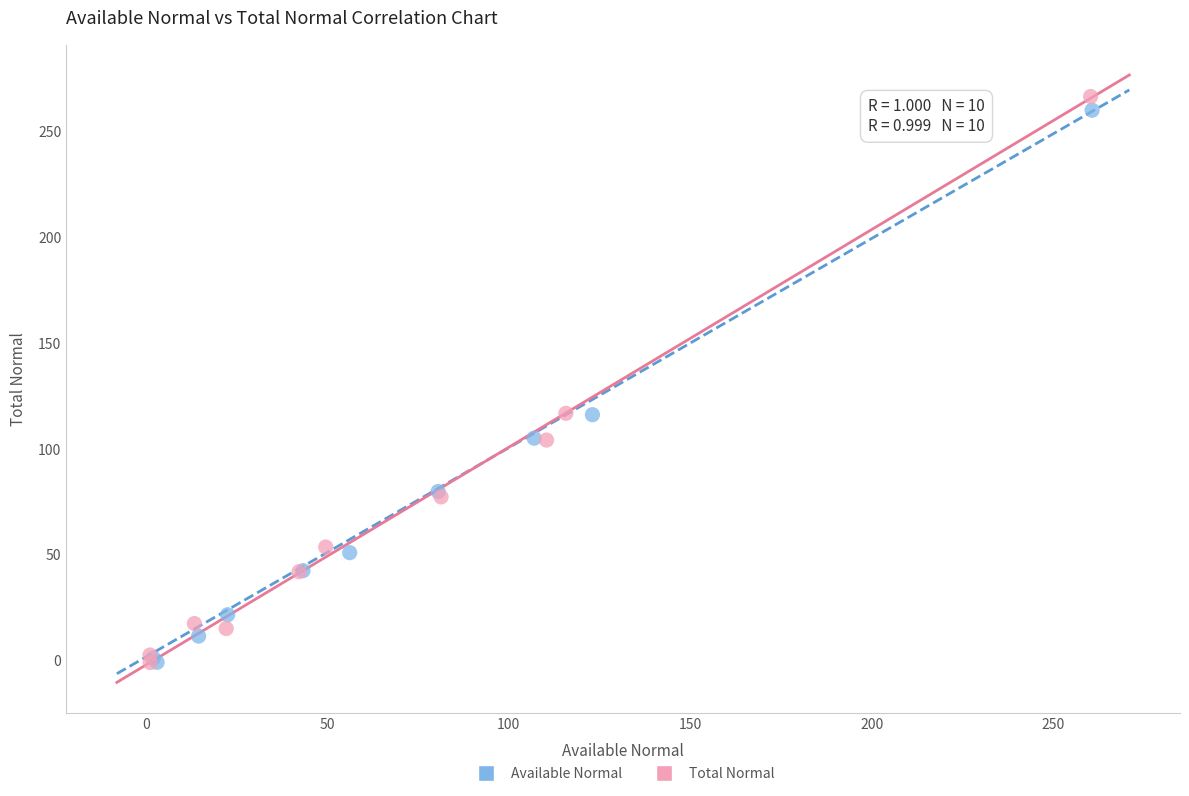

What are all the series names shown in the legend?

Available Normal, Total Normal